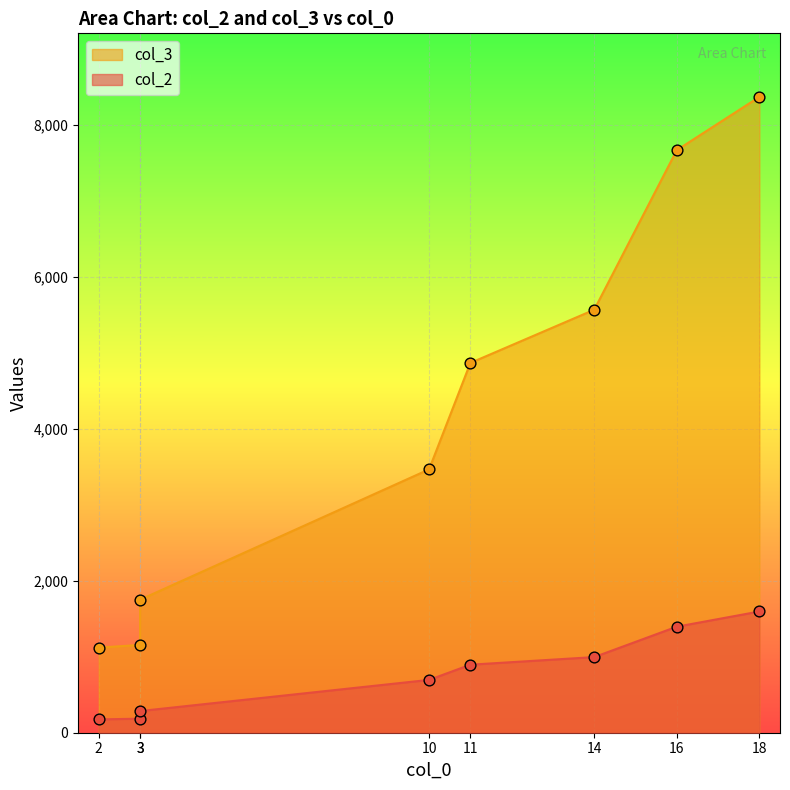

What is the total value across all series at 3?

1340